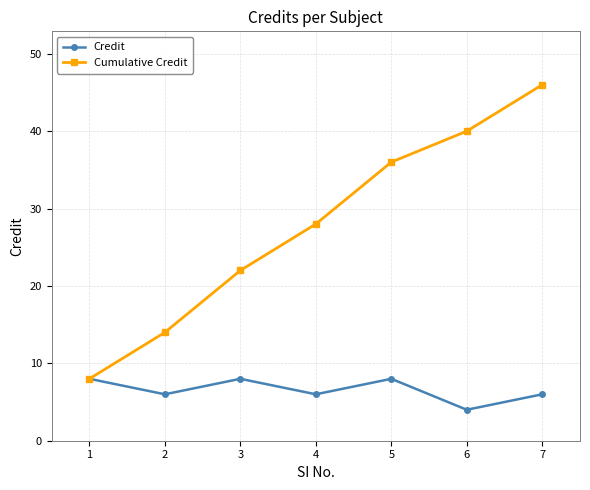

List the series in order of their peak value, lowest first.

Credit, Cumulative Credit